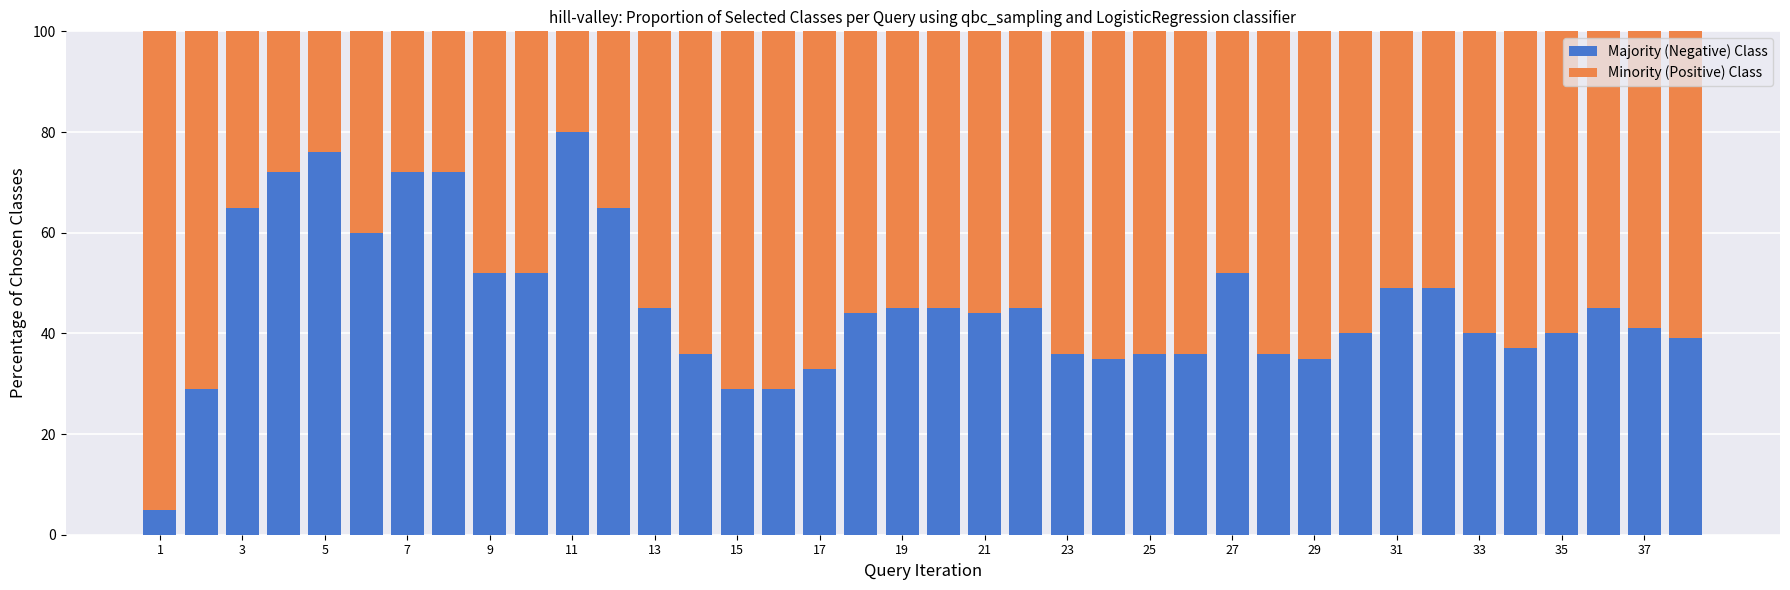

What is the maximum value for Majority (Negative) Class?

80.0